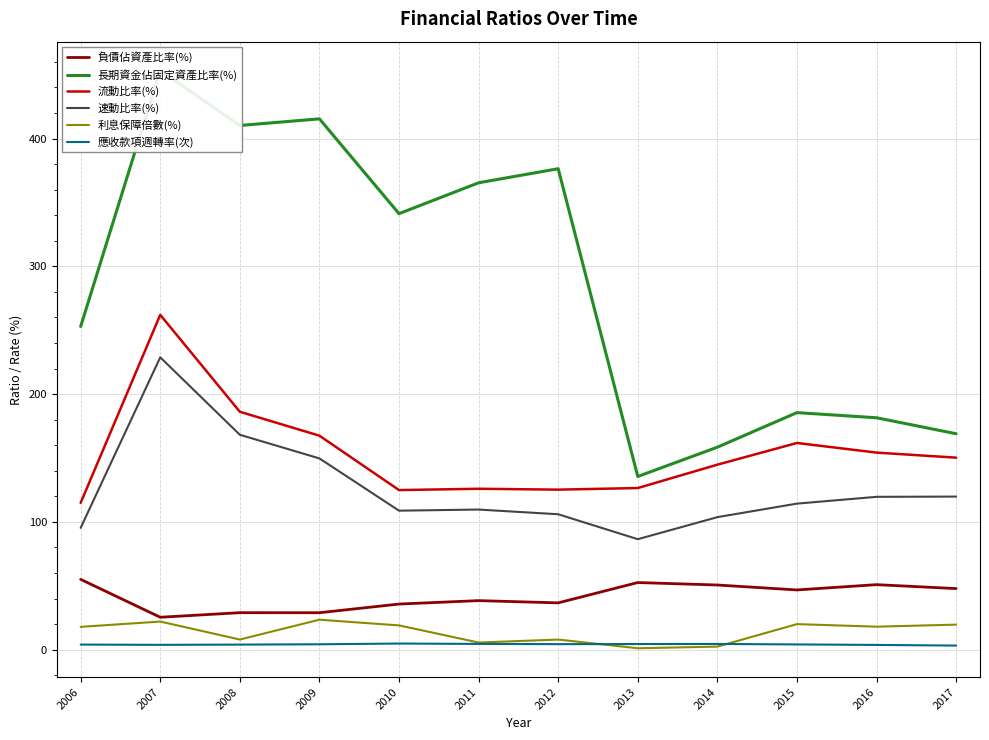

Reading left to right, what are all the values shown in this chart?

負債佔資產比率(%): 55.0	25.3	28.9	28.9	35.6	38.3	36.6	52.5	50.6	46.7	50.8	47.8
長期資金佔固定資產比率(%): 252.9	453.2	410.2	415.4	341.2	365.4	376.4	135.5	158.4	185.5	181.5	169.0
流動比率(%): 114.9	262.0	186.2	167.4	124.9	125.9	125.2	126.5	144.8	161.7	154.2	150.2
速動比率(%): 95.3	228.8	168.2	149.7	108.8	109.6	105.9	86.4	103.7	114.3	119.6	119.8
利息保障倍數(%): 17.8	22.0	7.9	23.4	18.9	5.5	7.9	1.1	2.3	19.9	17.9	19.6
應收款項週轉率(次): 3.9	3.7	3.9	4.2	4.8	4.5	4.3	4.3	4.4	4.0	3.7	3.2